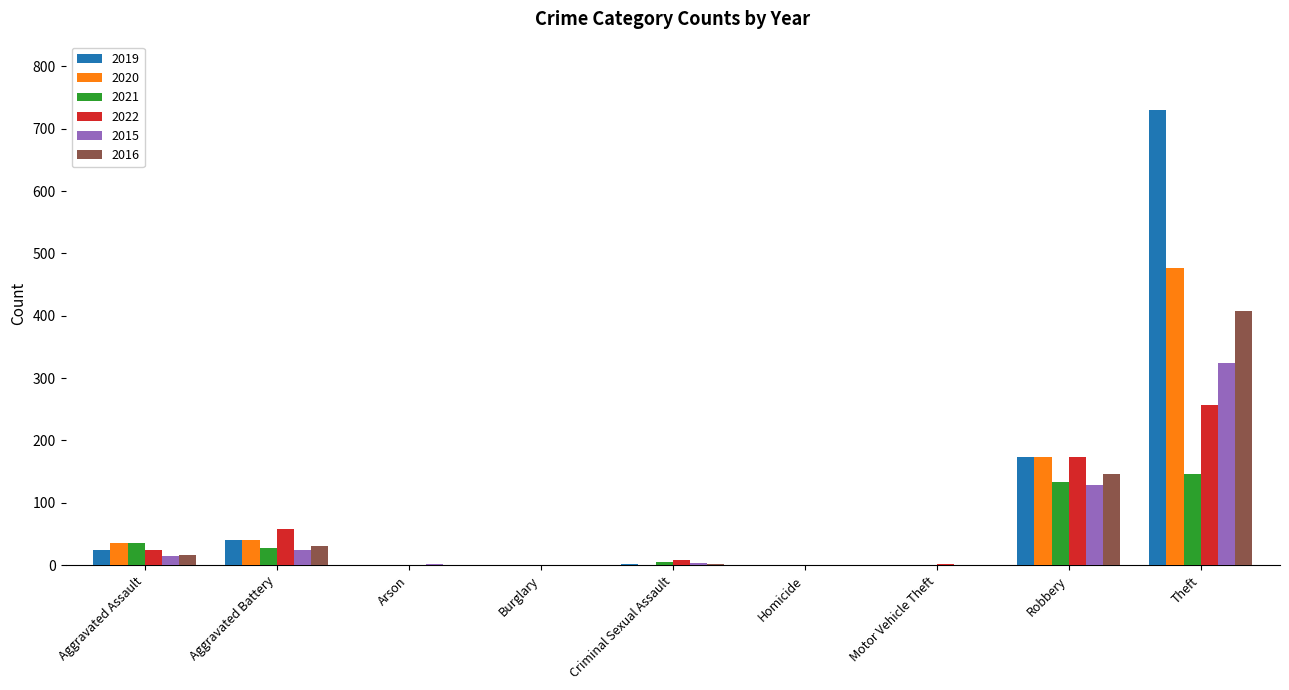

Which series has the largest range (max minus min)?

2019